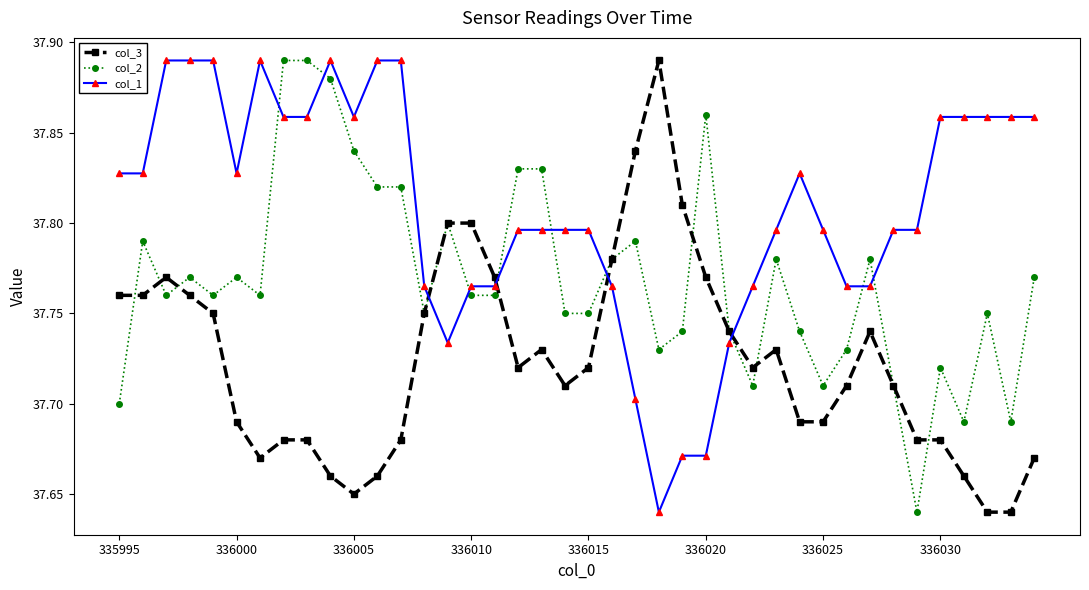

Count the col_3 values in the range 37 to 38.

40